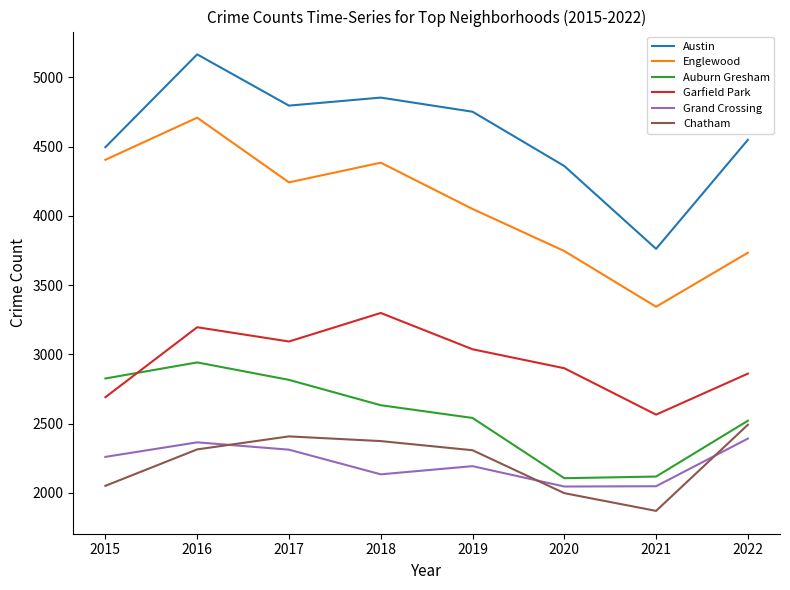

Which series has the largest range (max minus min)?

Austin